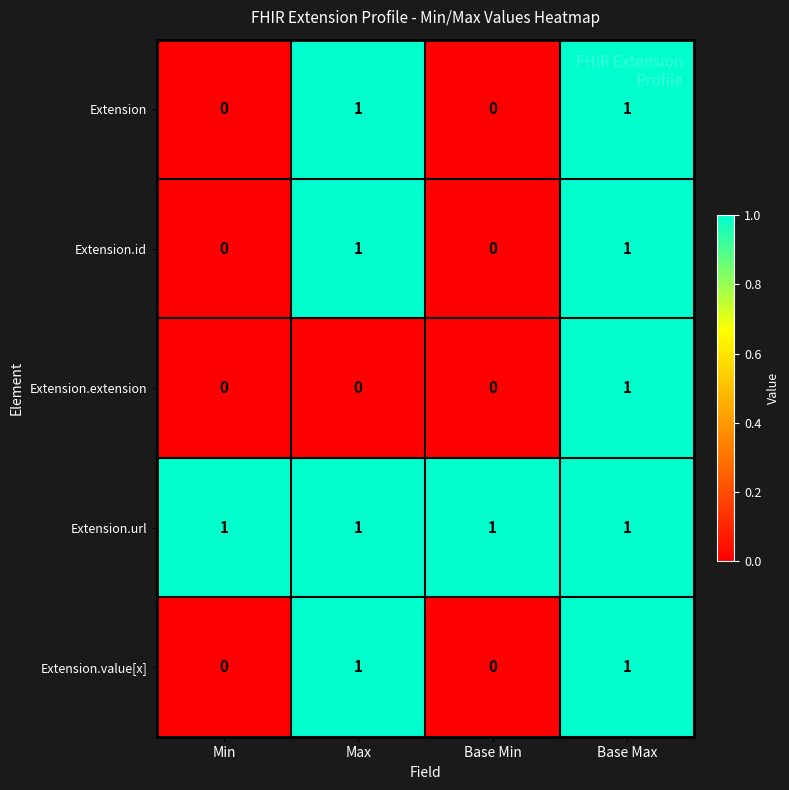

Which series has the largest total across all categories?

Extension.url